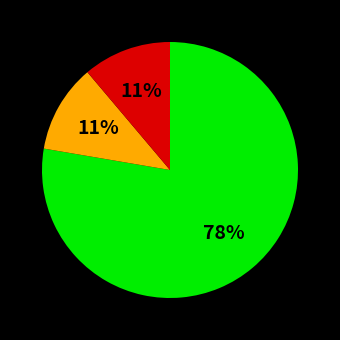

Does any single category account for the majority?

Yes